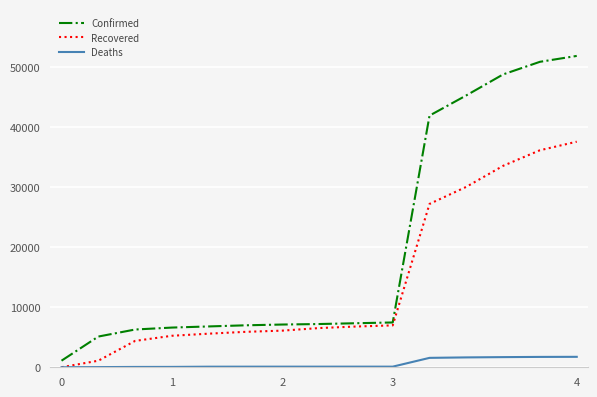

Which series has the widest spread of values?

Confirmed